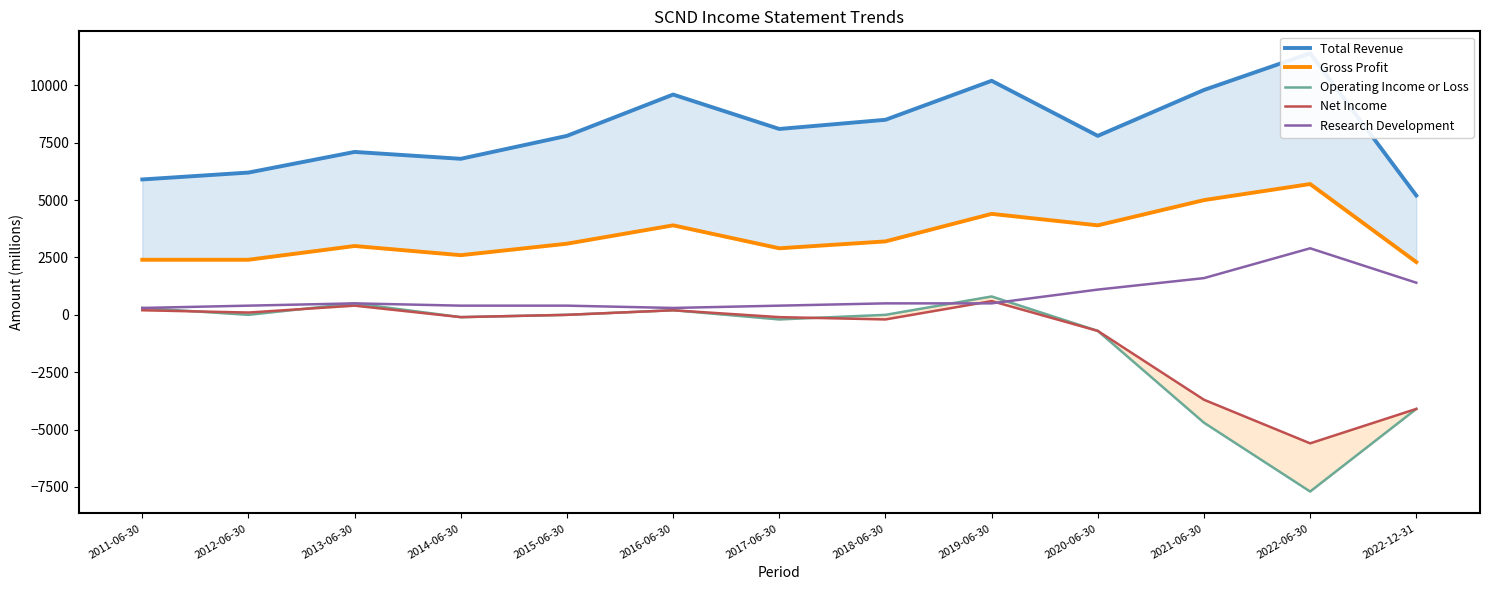

At which category does Operating Income or Loss reach its first local peak?

2013-06-30